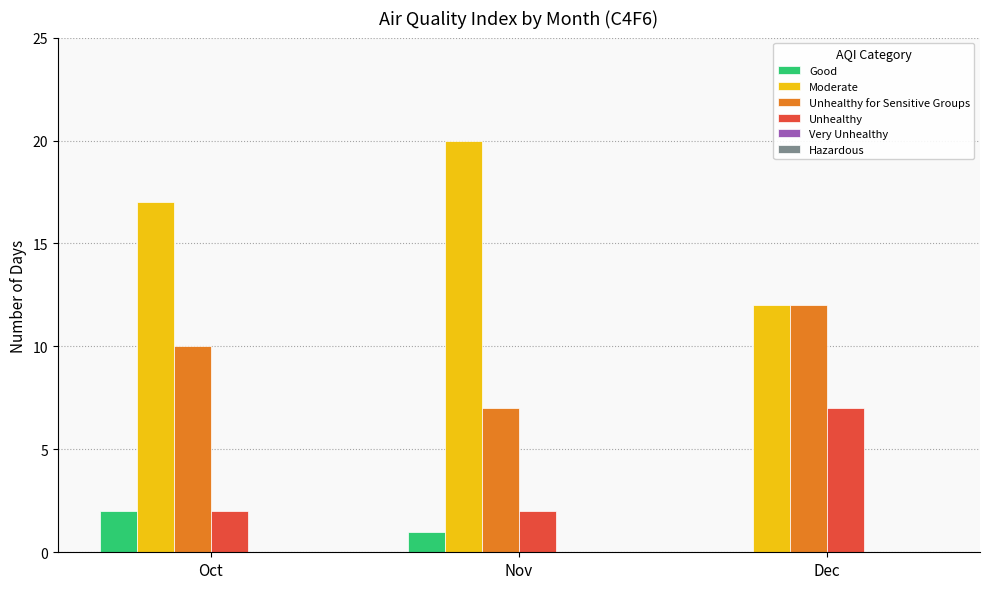

At which label is Unhealthy for Sensitive Groups closest to 9?

Oct